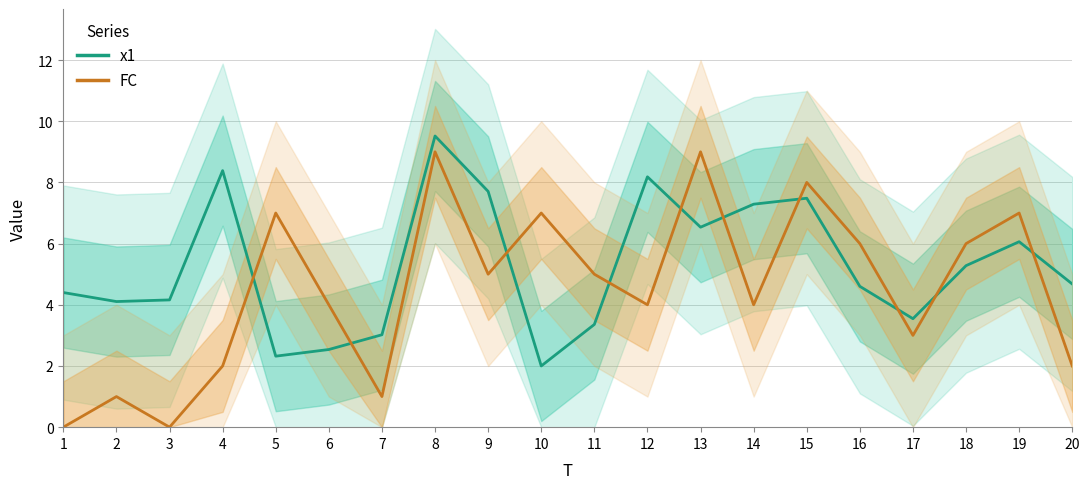

What is the difference between the second highest and minimum values in the x1 series?

6.4